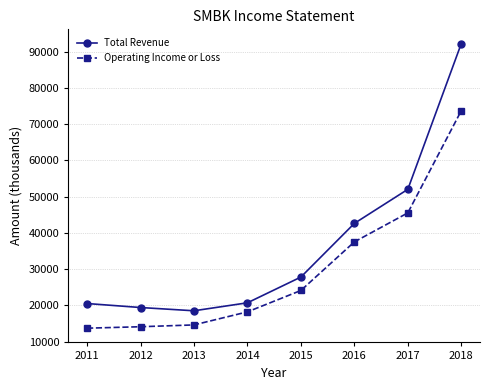

At which category is the sum across all series the highest?

2018